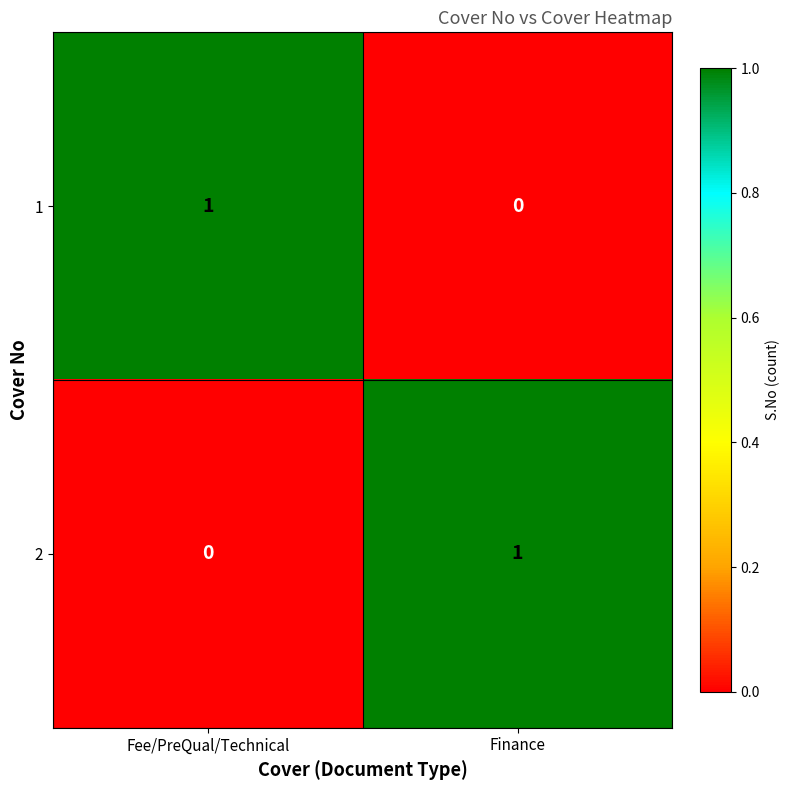

List the labels in order of 2 value, largest first.

Finance, Fee/PreQual/Technical